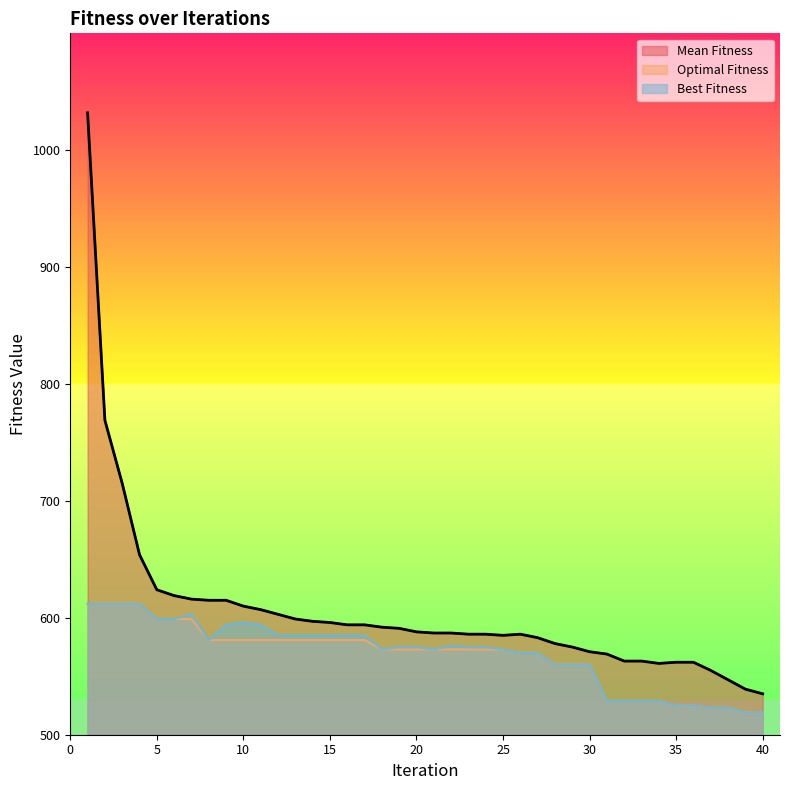

How many data points in Mean Fitness are above 588?

19